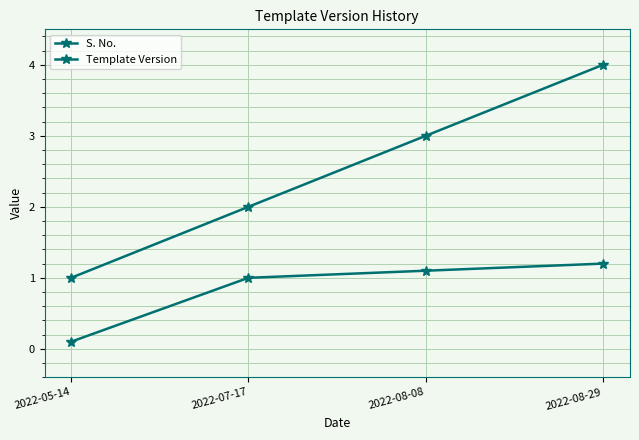

Rank the categories by Template Version value from lowest to highest.

2022-05-14, 2022-07-17, 2022-08-08, 2022-08-29